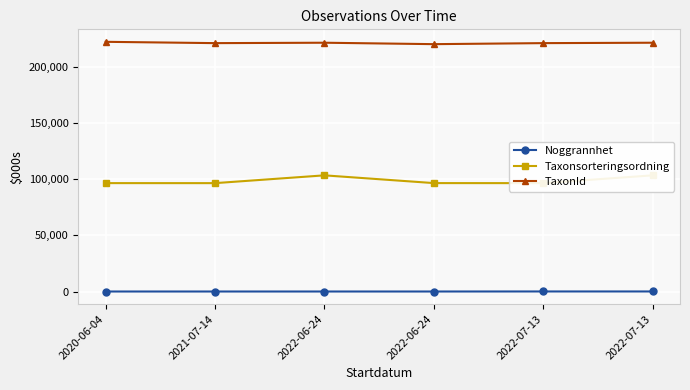

At which category is the sum across all series the highest?

2022-07-13